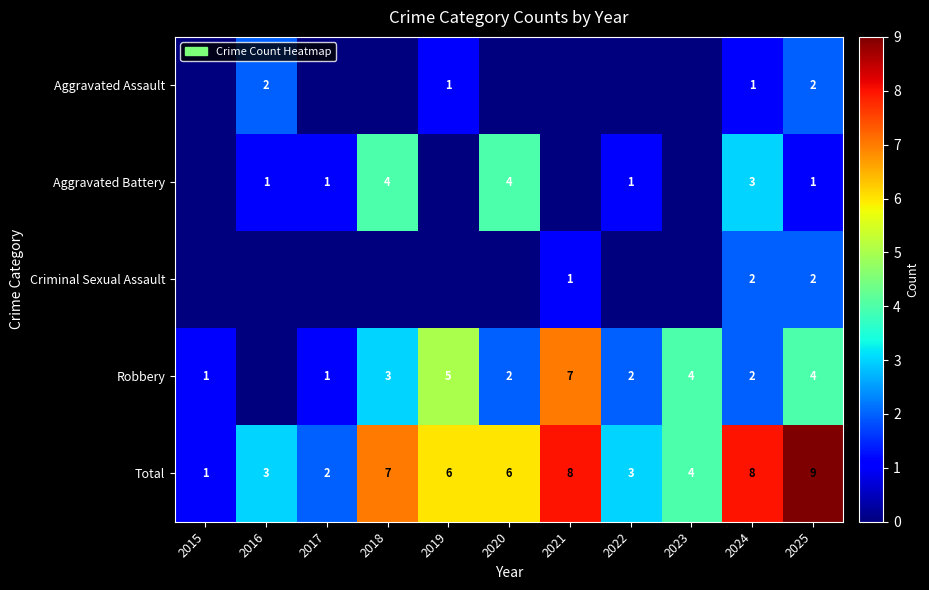

What is the sum of the Total values at 2015 and 2024?

9